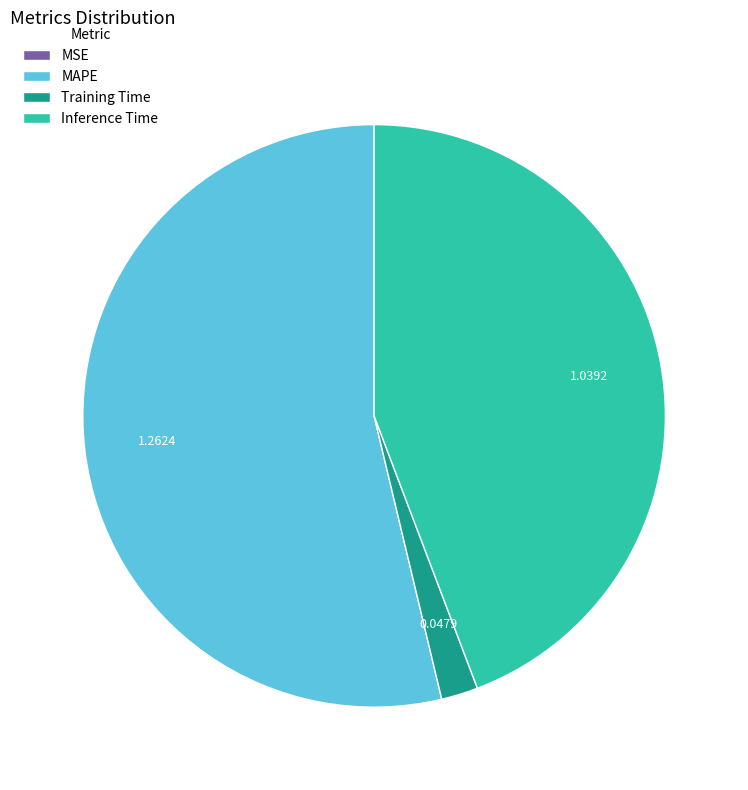

Which slice is the largest?

MAPE